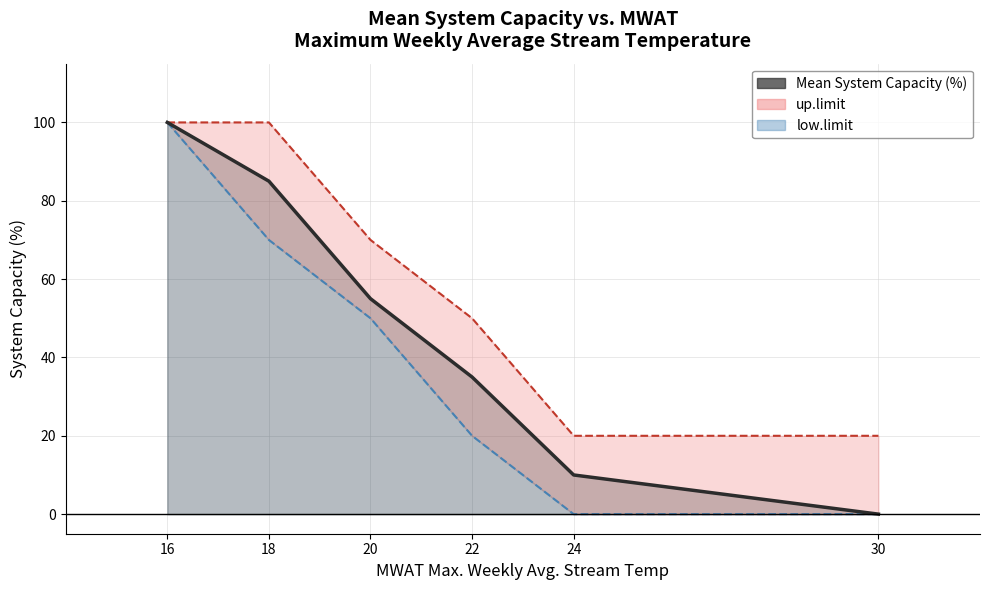

What is the difference between the maximum and minimum values in the low.limit series?

100